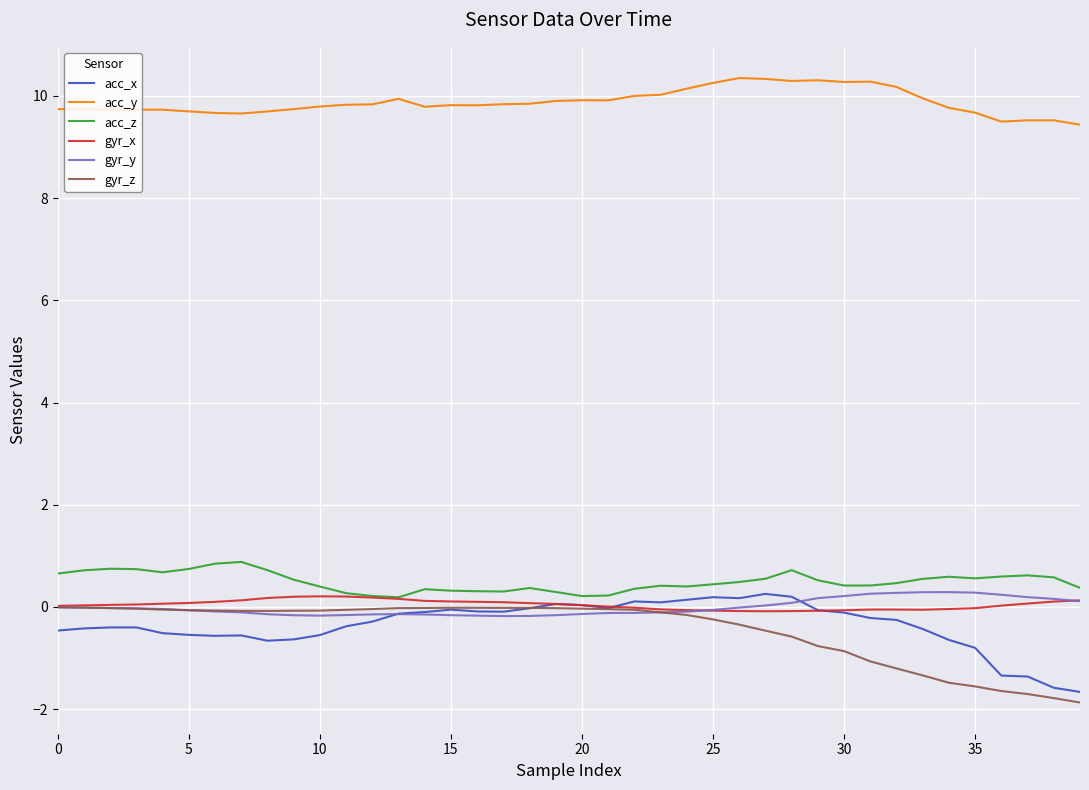

What are all the series names shown in the legend?

acc_x, acc_y, acc_z, gyr_x, gyr_y, gyr_z